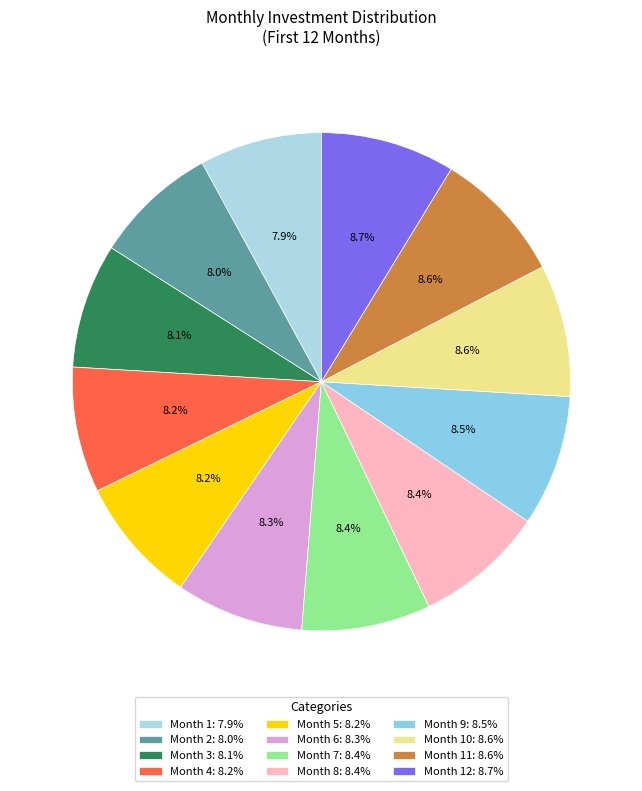

Which slice is the largest?

Month 12